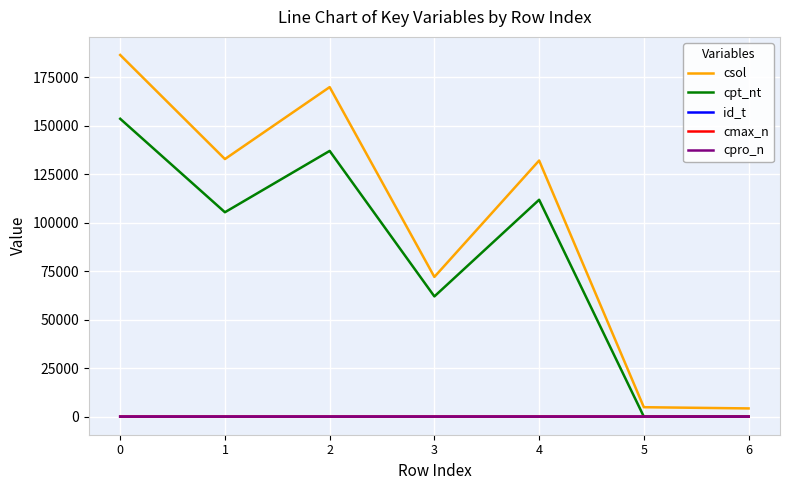

What is the sum of the cpro_n values at 3 and 5?

5.5